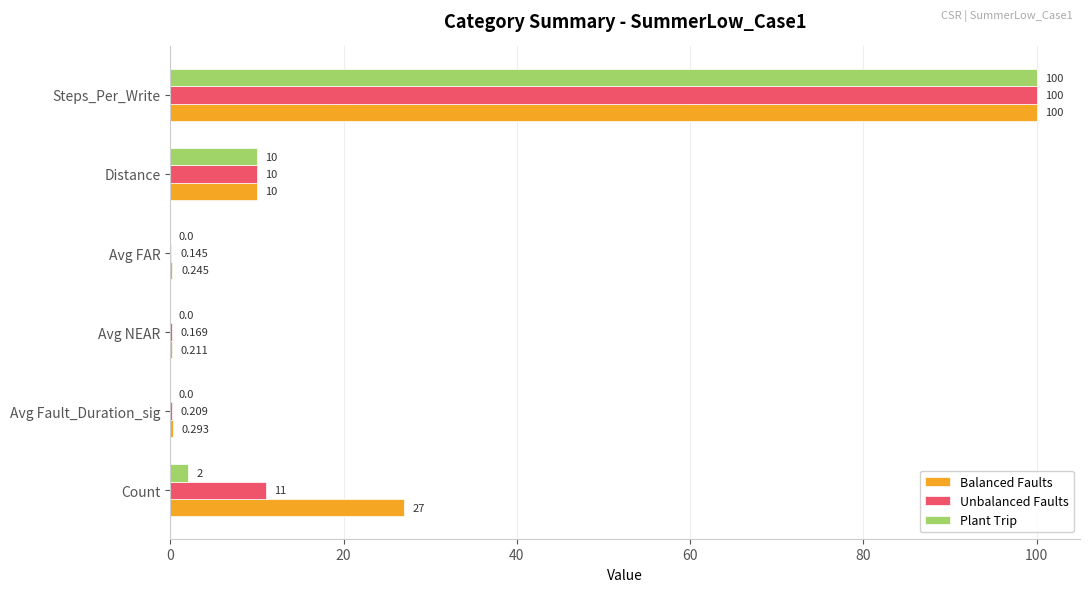

At which category is the sum across all series the highest?

Steps_Per_Write